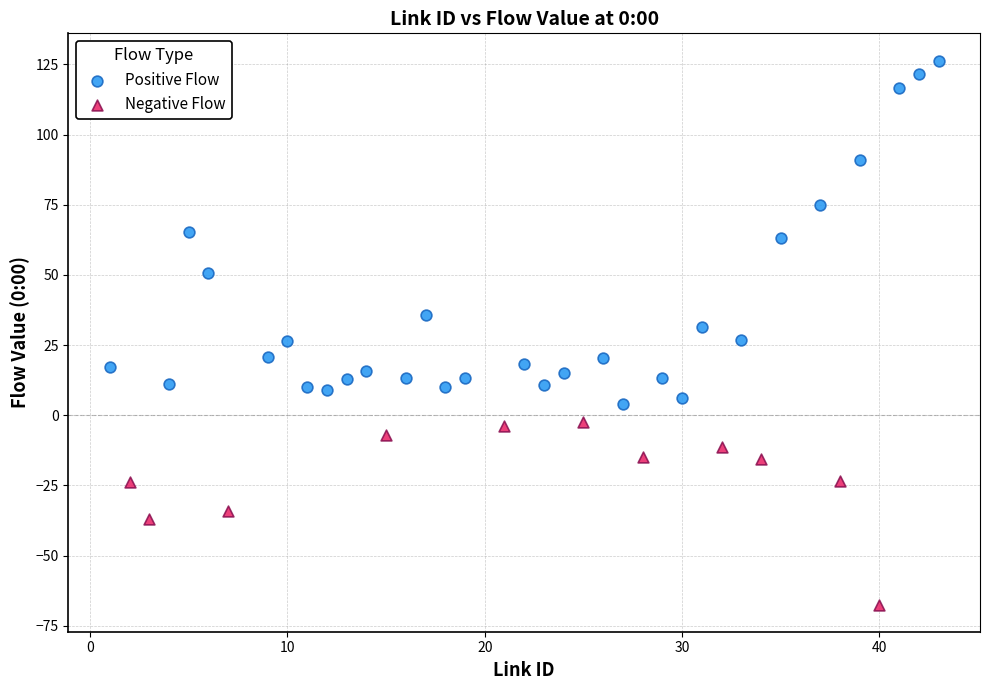

What are all the series names shown in the legend?

Positive Flow, Negative Flow